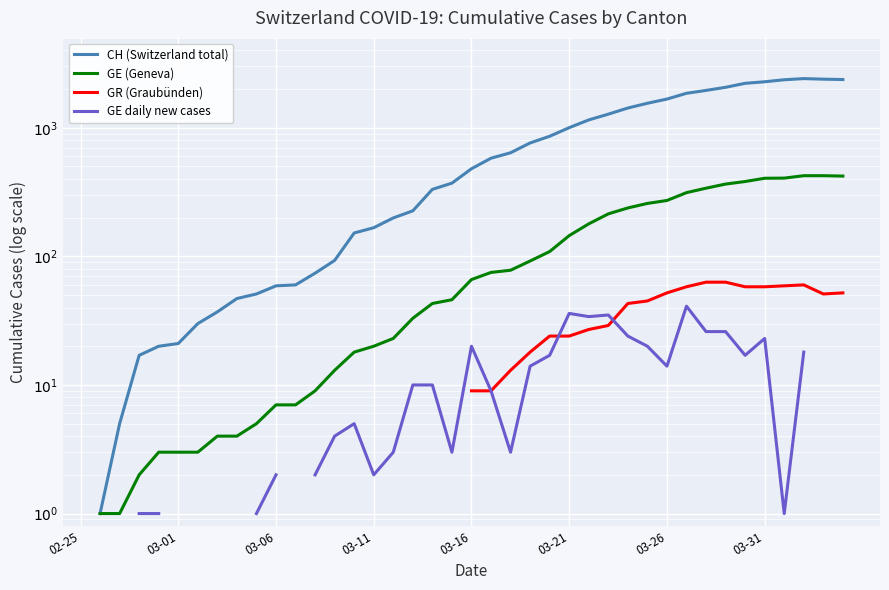

At which label does GE daily new cases reach its peak?

02-25